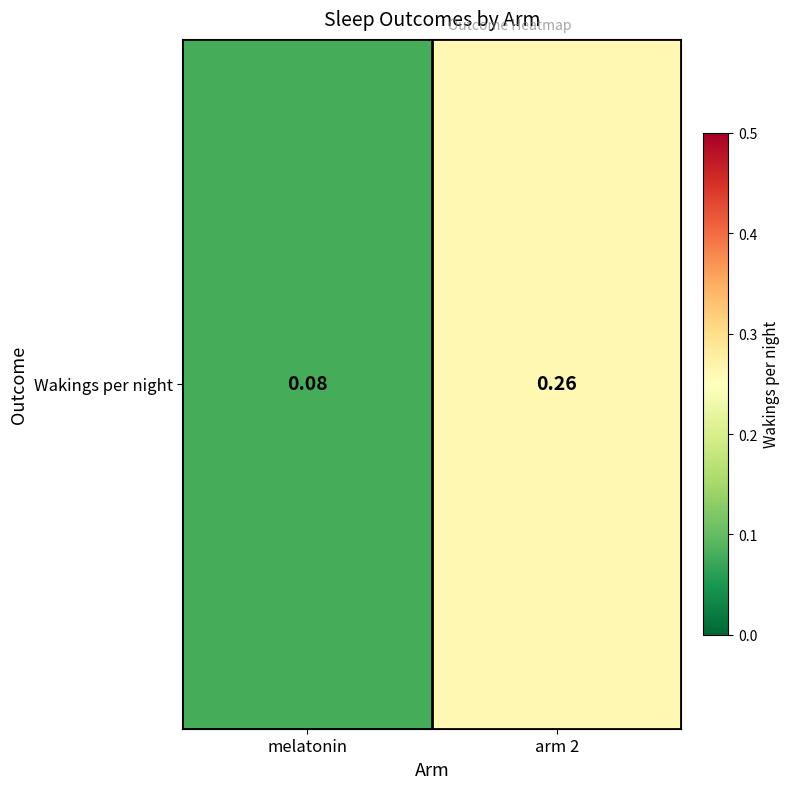

List the labels in order of value, smallest first.

melatonin, arm 2